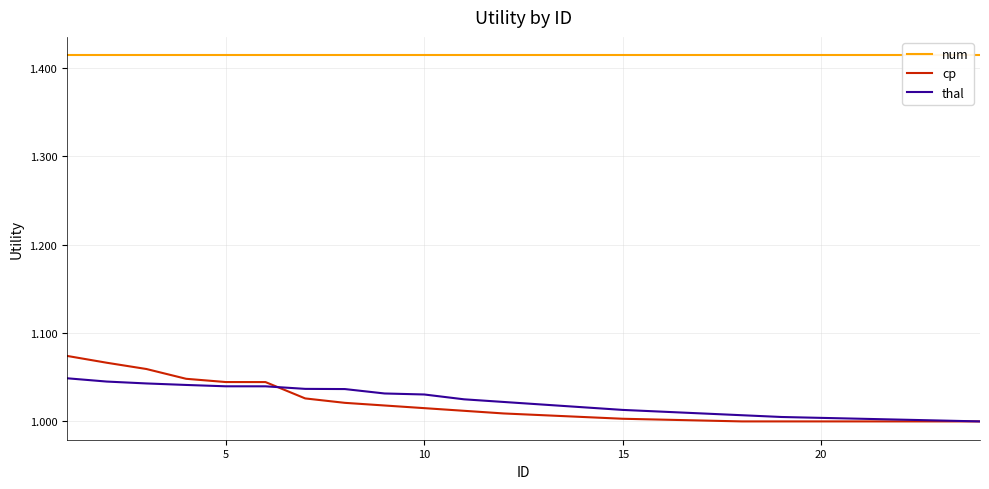

Is this an area chart (filled region under the line)?

No